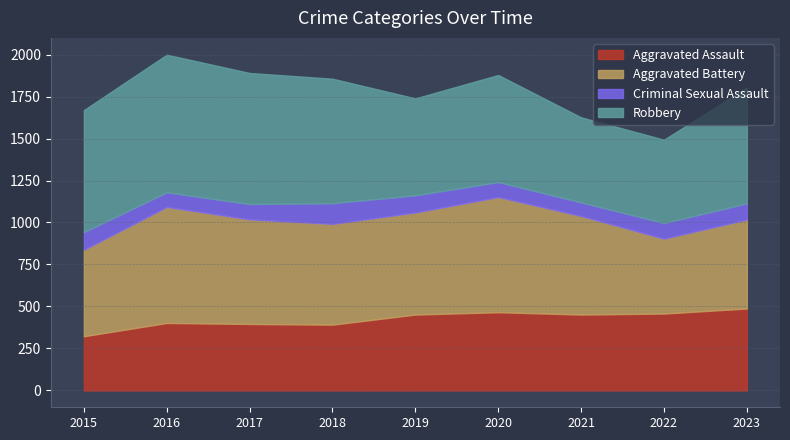

Which series has the widest spread of values?

Robbery